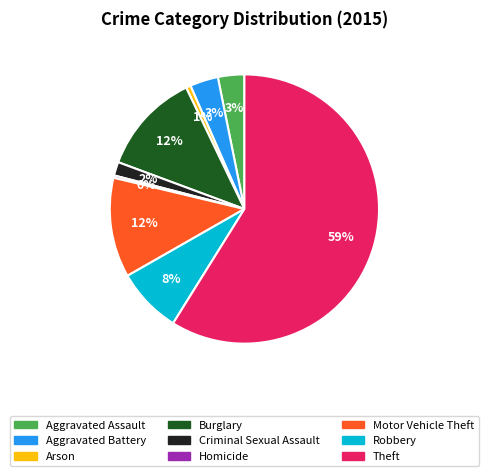

Is it true that Arson is 1% of the pie?

True